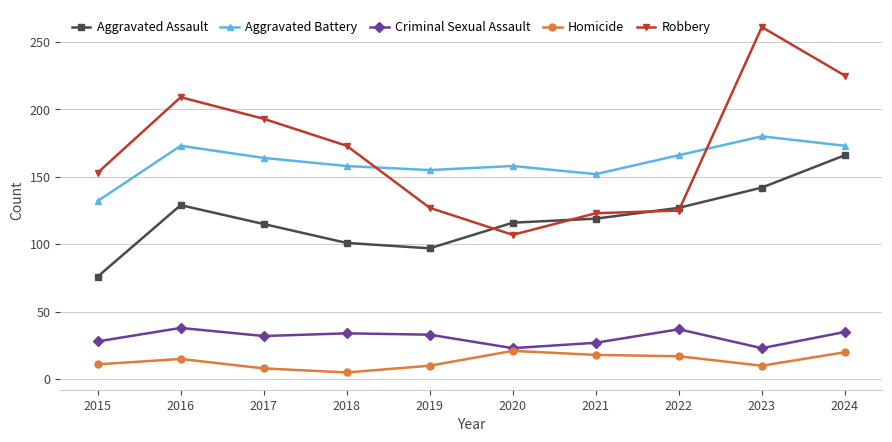

True or false: Homicide and Aggravated Assault intersect in this chart.

False